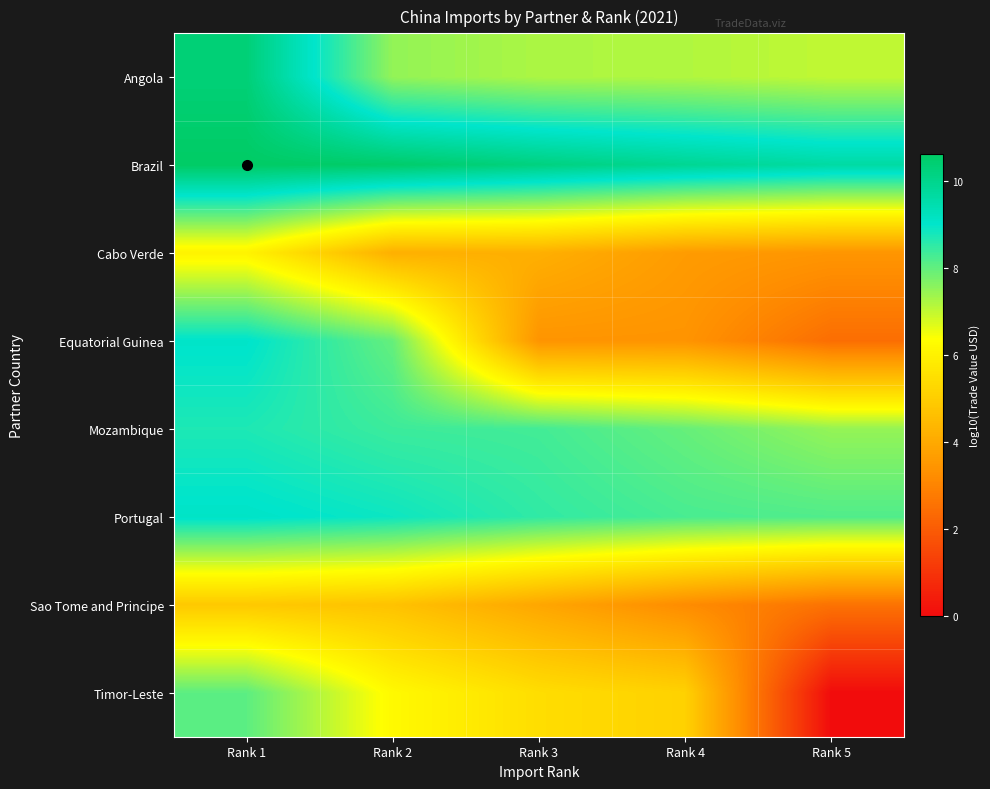

Reading left to right, list all the values displayed in this chart.

Angola: Rank 1=10.3	Rank 2=7.5	Rank 3=7.2	Rank 4=7.2	Rank 5=7.0
Brazil: Rank 1=10.6	Rank 2=10.5	Rank 3=10.2	Rank 4=9.9	Rank 5=9.6
Cabo Verde: Rank 1=6.0	Rank 2=4.2	Rank 3=4.2	Rank 4=3.6	Rank 5=3.4
Equatorial Guinea: Rank 1=9.1	Rank 2=8.0	Rank 3=3.4	Rank 4=3.4	Rank 5=2.4
Mozambique: Rank 1=8.7	Rank 2=8.4	Rank 3=8.3	Rank 4=7.9	Rank 5=7.5
Portugal: Rank 1=9.1	Rank 2=8.9	Rank 3=8.5	Rank 4=8.2	Rank 5=8.2
Sao Tome and Principe: Rank 1=4.9	Rank 2=4.7	Rank 3=3.9	Rank 4=3.2	Rank 5=2.5
Timor-Leste: Rank 1=8.0	Rank 2=6.2	Rank 3=5.4	Rank 4=5.1	Rank 5=0.0